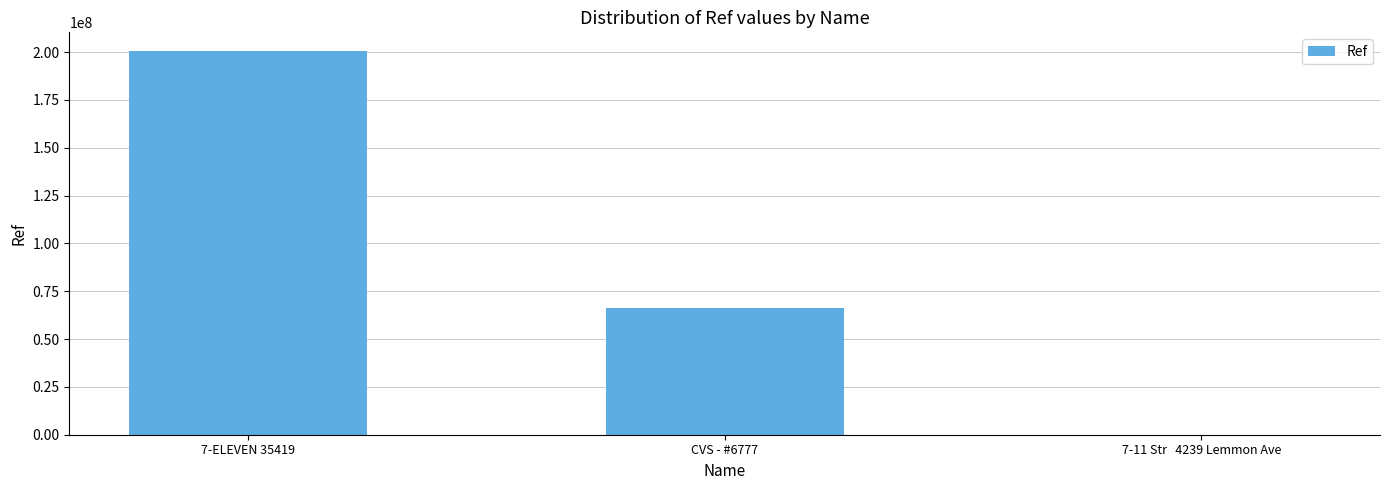

Where does the data first go above 65983489?

7-ELEVEN 35419